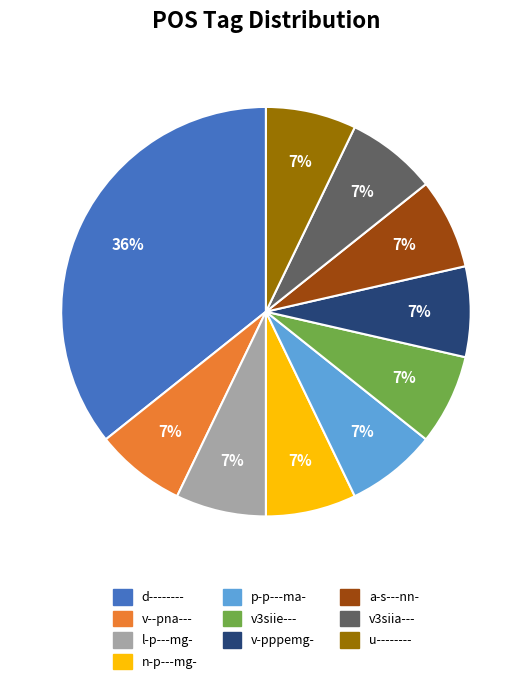

Is it true that n-p---mg- is 7% of the pie?

True